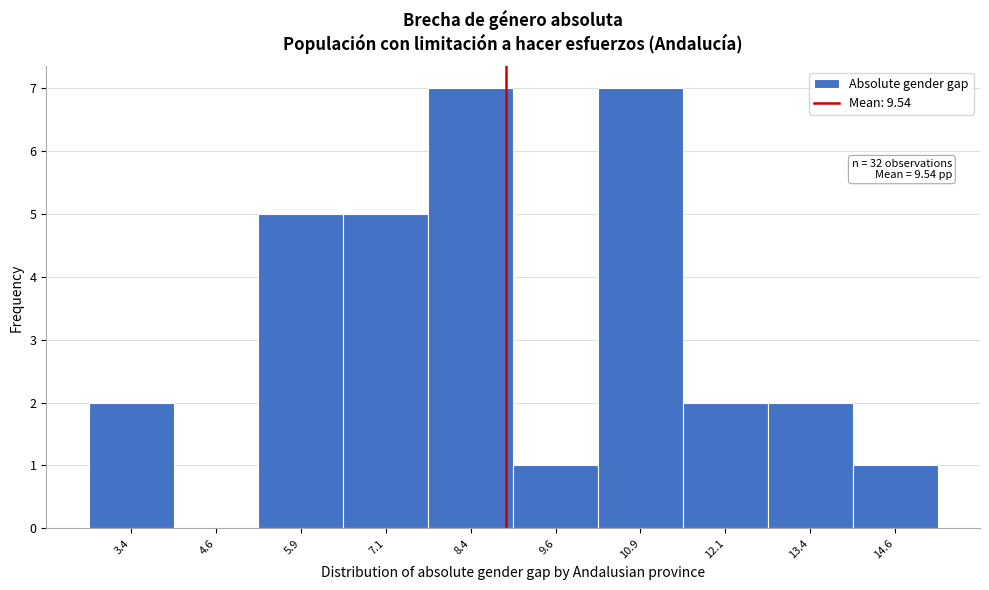

Reading right to left, transcribe all the data shown in this chart.

14.6=1	13.4=2	12.1=2	10.9=7	9.6=1	8.4=7	7.1=5	5.9=5	4.6=0	3.4=2